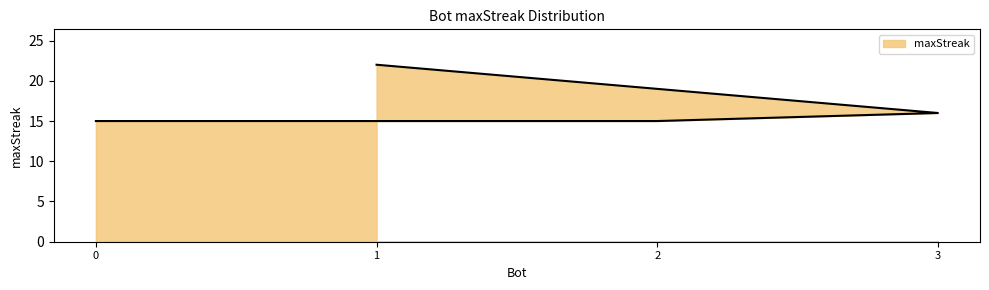

True or false: there are more than 2 points higher than both neighbors.

False